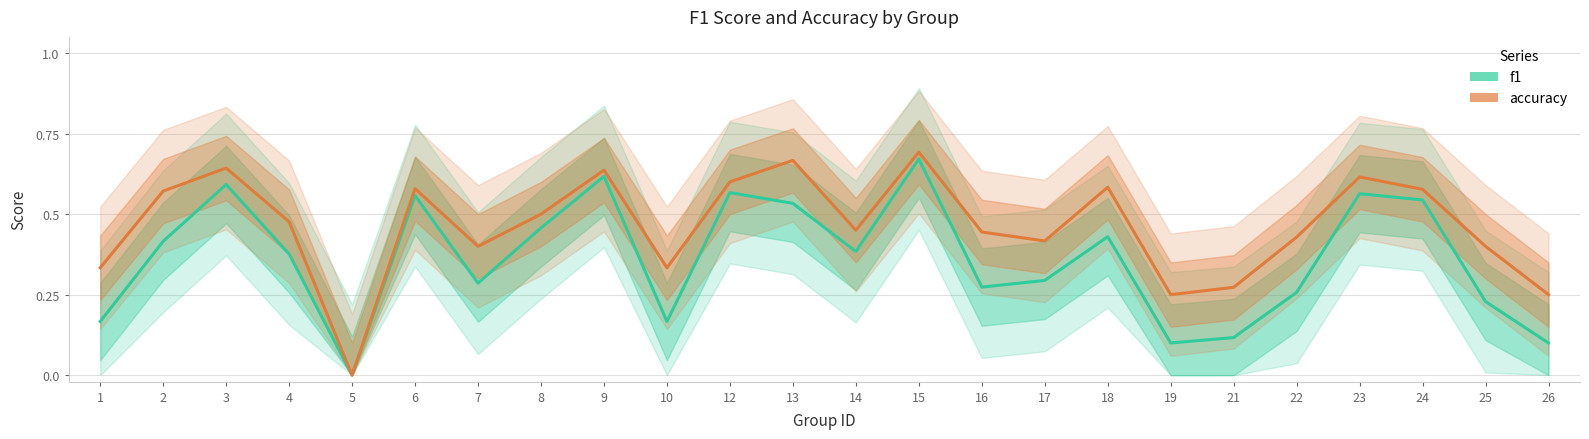

What is the sum of all f1 values?

8.7